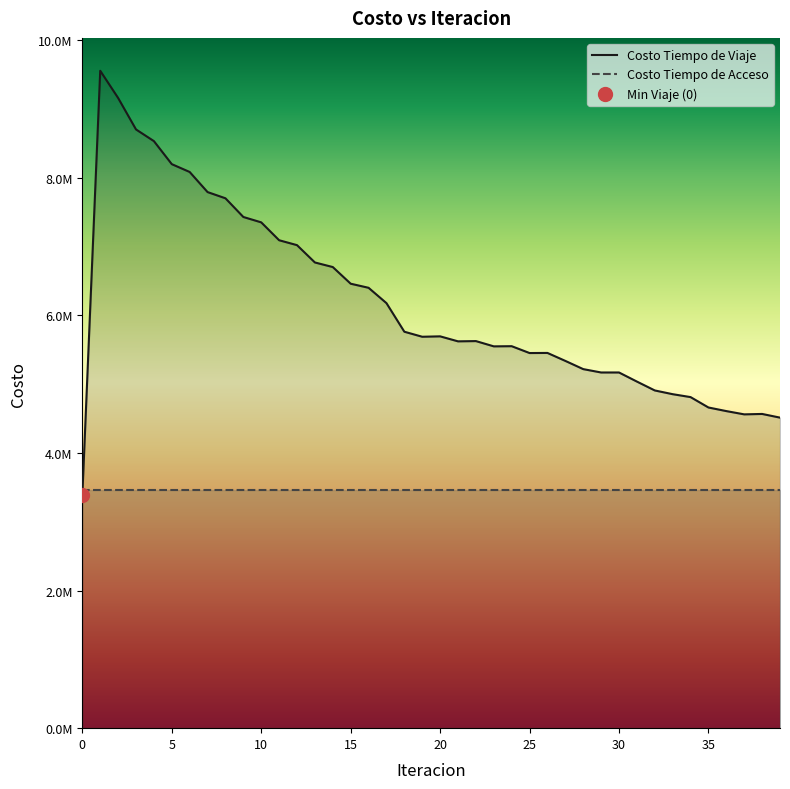

At which label is the value closest to 6469163?

15